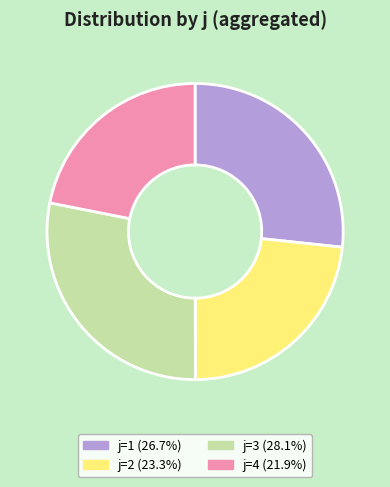

Is there a majority slice in this chart?

No